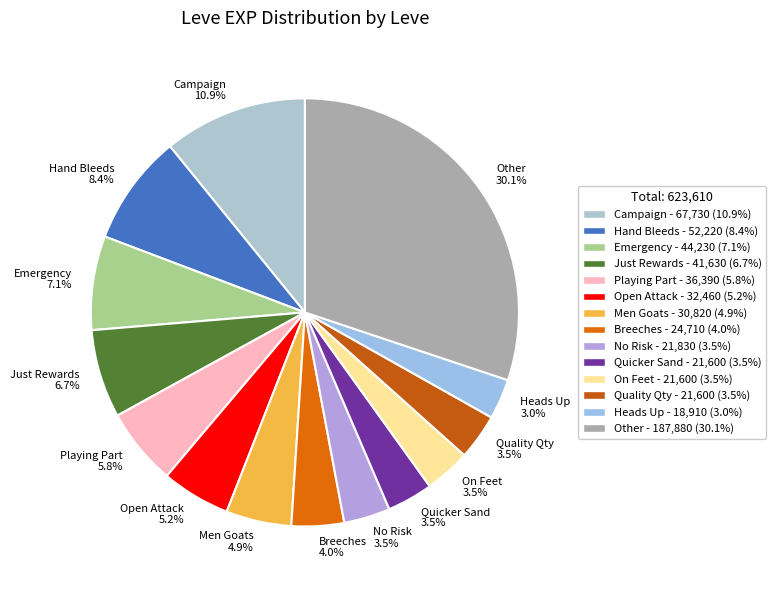

What portion of the pie excludes Quality Qty 3.5%?

96.5%